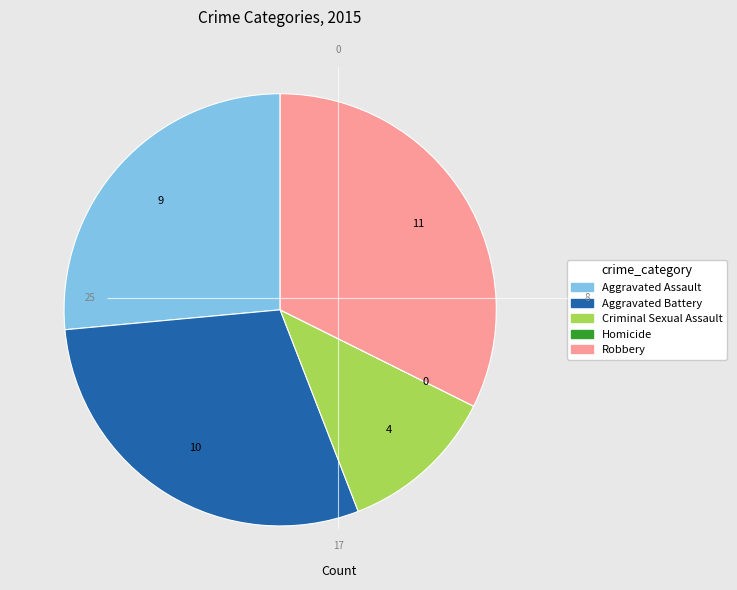

The Aggravated Assault slice represents 39% of the pie. True or false?

False